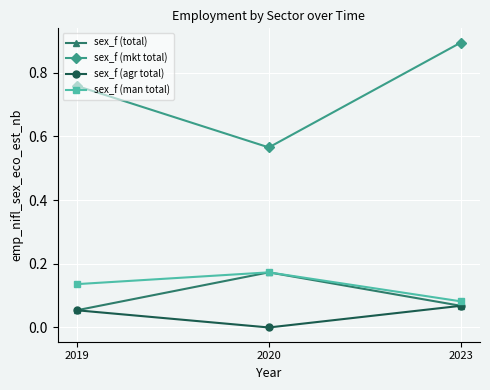

Which series has the largest range (max minus min)?

sex_f (mkt total)